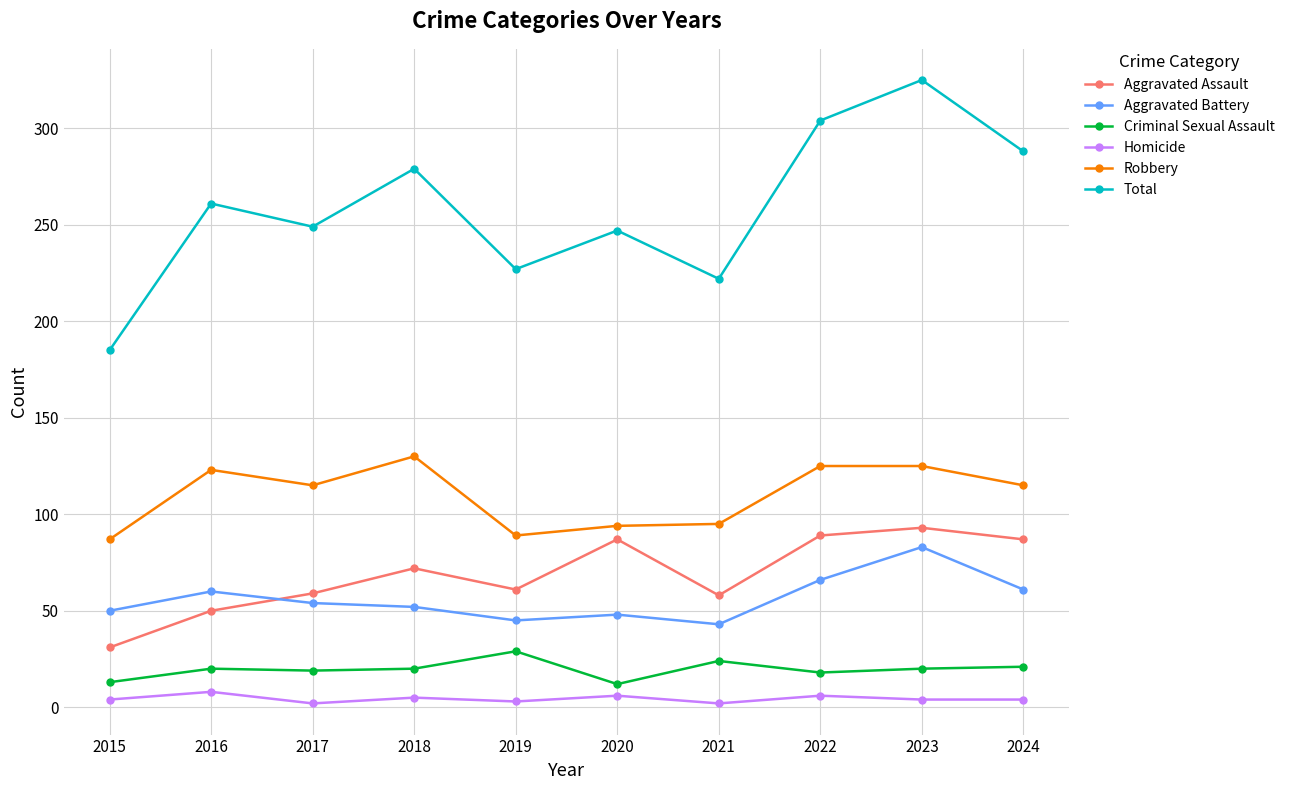

At which category does Robbery reach its first local peak?

2016